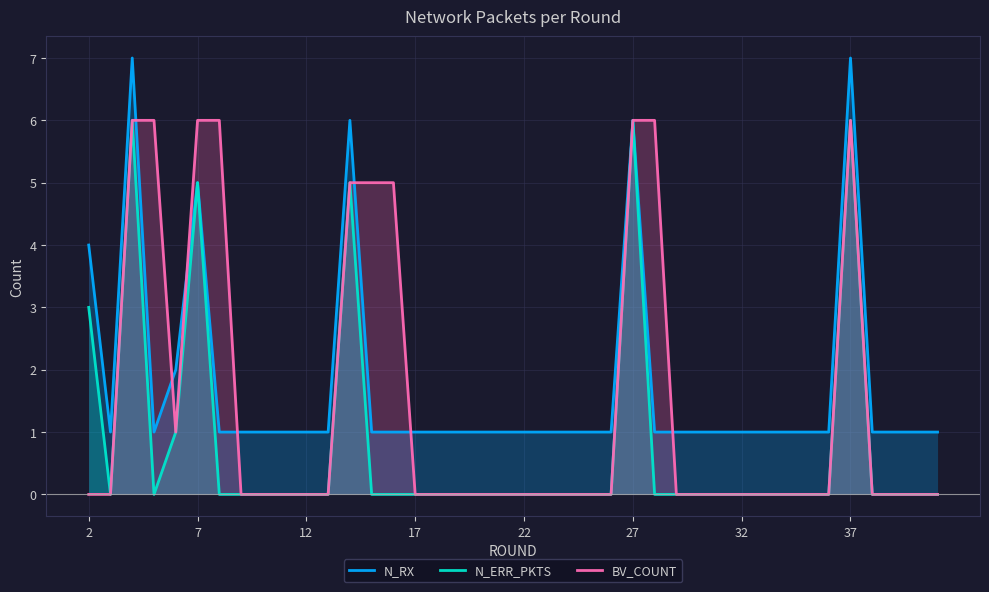

Reading left to right, transcribe all the data shown in this chart.

N_RX: 4	1	7	1	2	5	1	1	1	1	1	1	6	1	1	1	1	1	1	1	1	1	1	1	1	6	1	1	1	1	1	1	1	1	1	7	1	1	1	1
N_ERR_PKTS: 3	0	6	0	1	5	0	0	0	0	0	0	5	0	0	0	0	0	0	0	0	0	0	0	0	6	0	0	0	0	0	0	0	0	0	6	0	0	0	0
BV_COUNT: 0	0	6	6	1	6	6	0	0	0	0	0	5	5	5	0	0	0	0	0	0	0	0	0	0	6	6	0	0	0	0	0	0	0	0	6	0	0	0	0